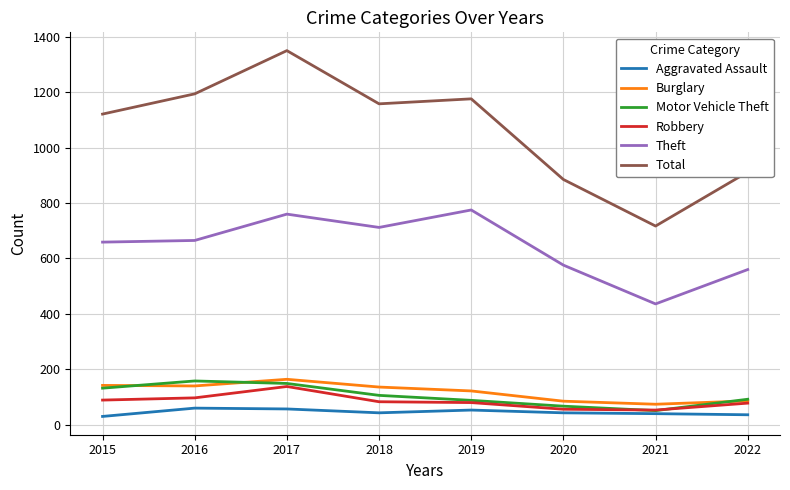

True or false: Burglary and Aggravated Assault intersect in this chart.

False